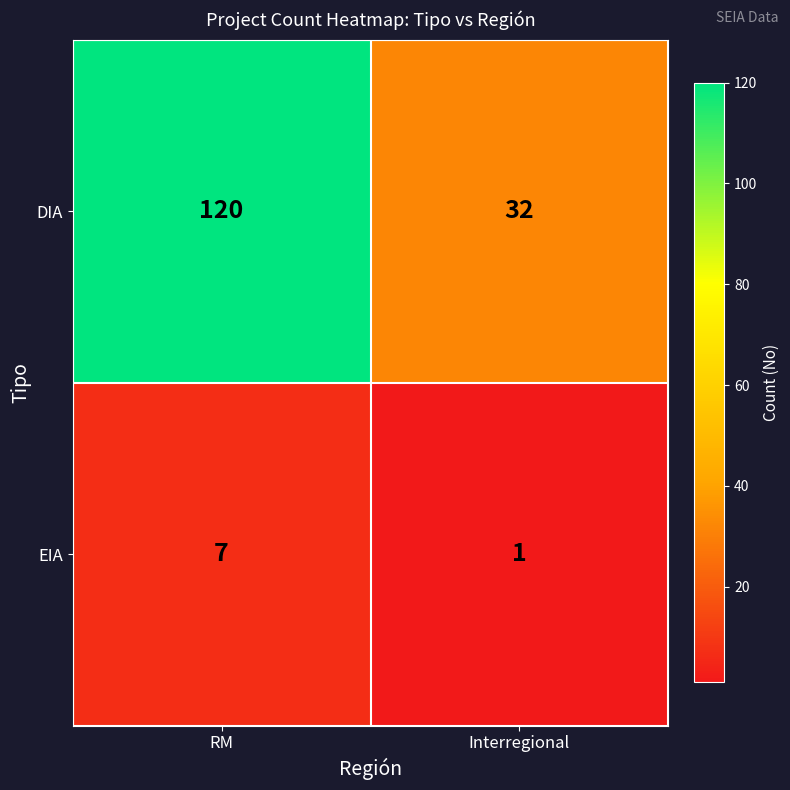

Reading left to right, transcribe all the data shown in this chart.

DIA: 120	32
EIA: 7	1